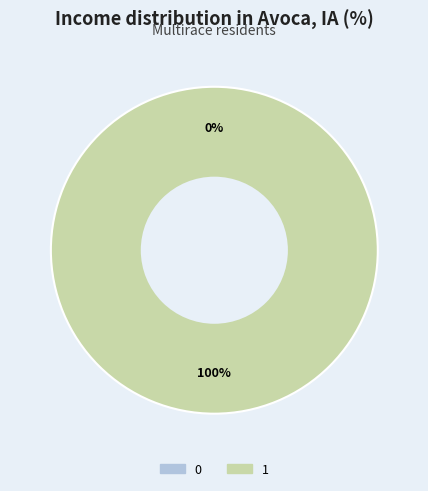

Count the number of slices in the pie.

2